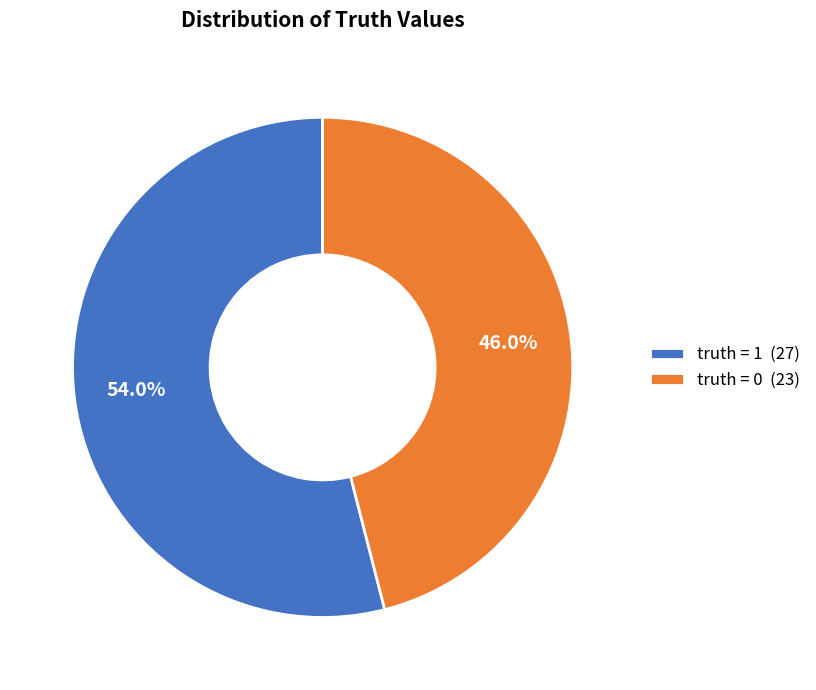

To the nearest percent, what is the difference between the truth = 1 and truth = 0 slice percentages?

8%